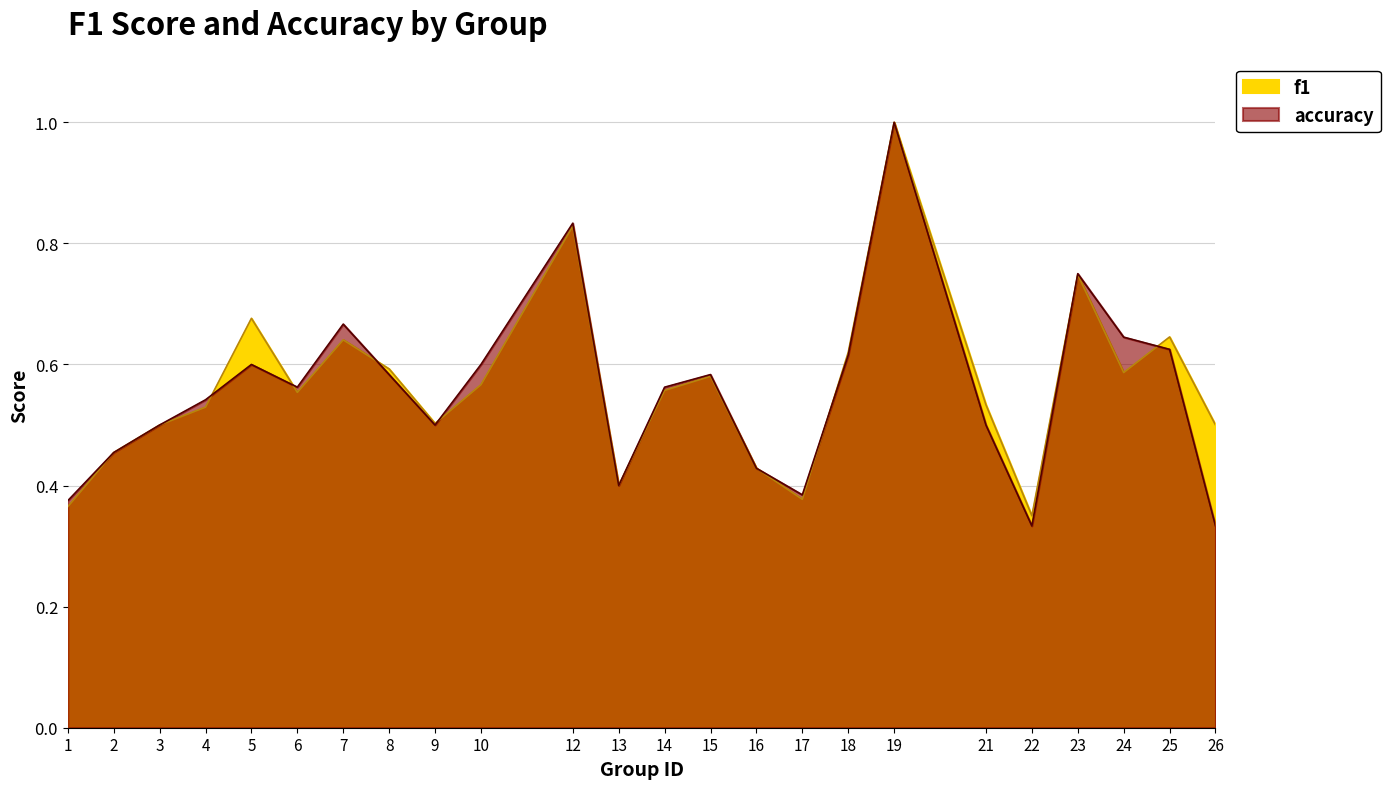

What is the difference between the second highest and second lowest values in the accuracy series?

0.5